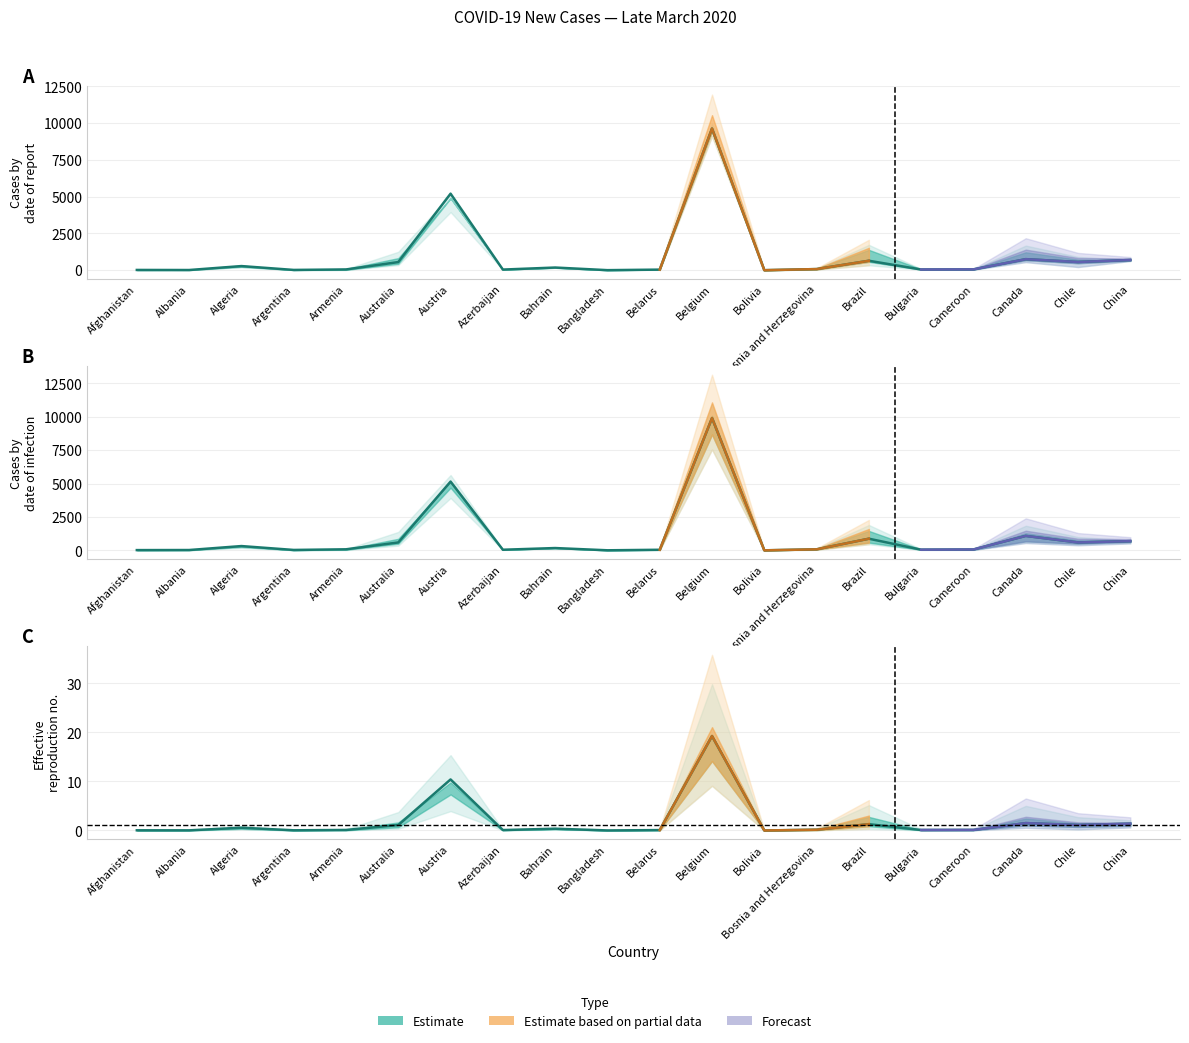

Is this an area chart (filled region under the line)?

No